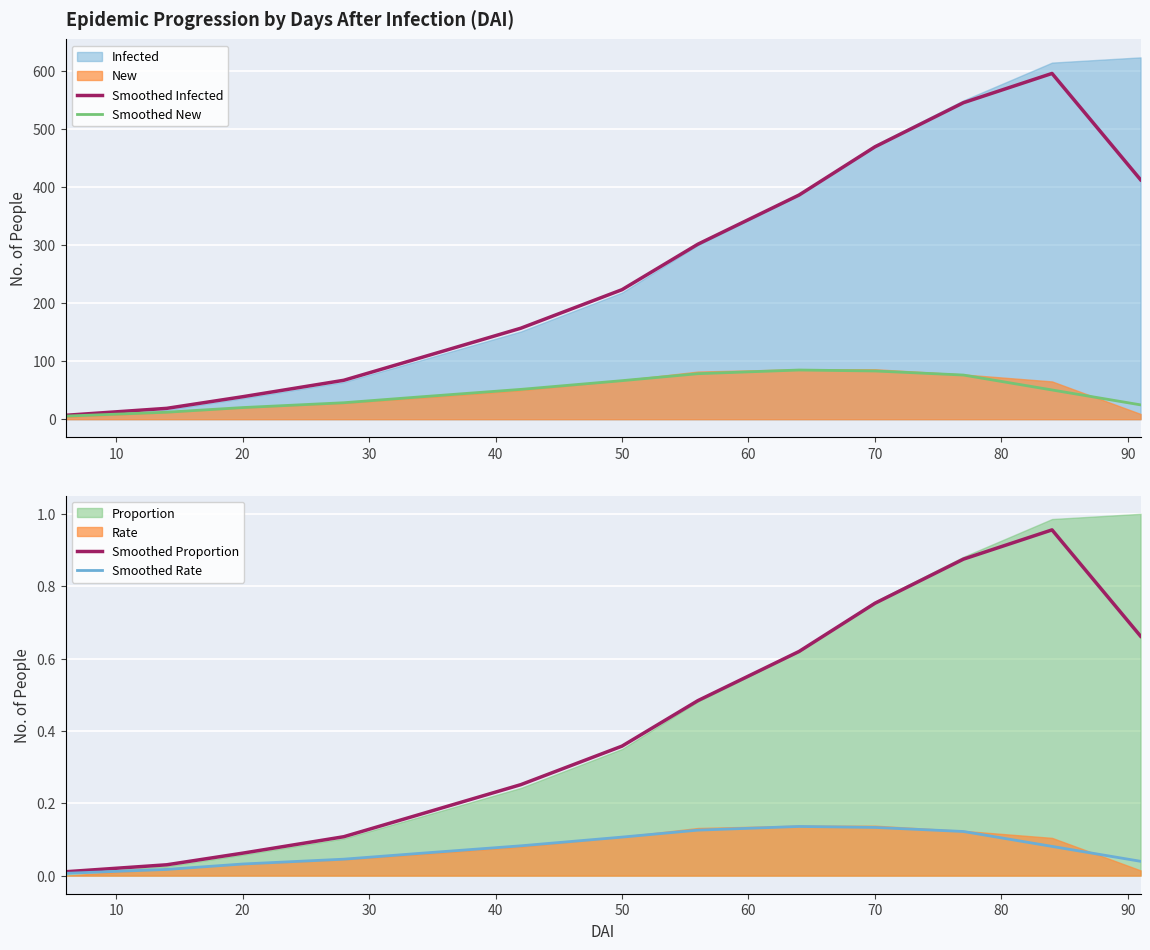

How many lines are shown in the chart?

4